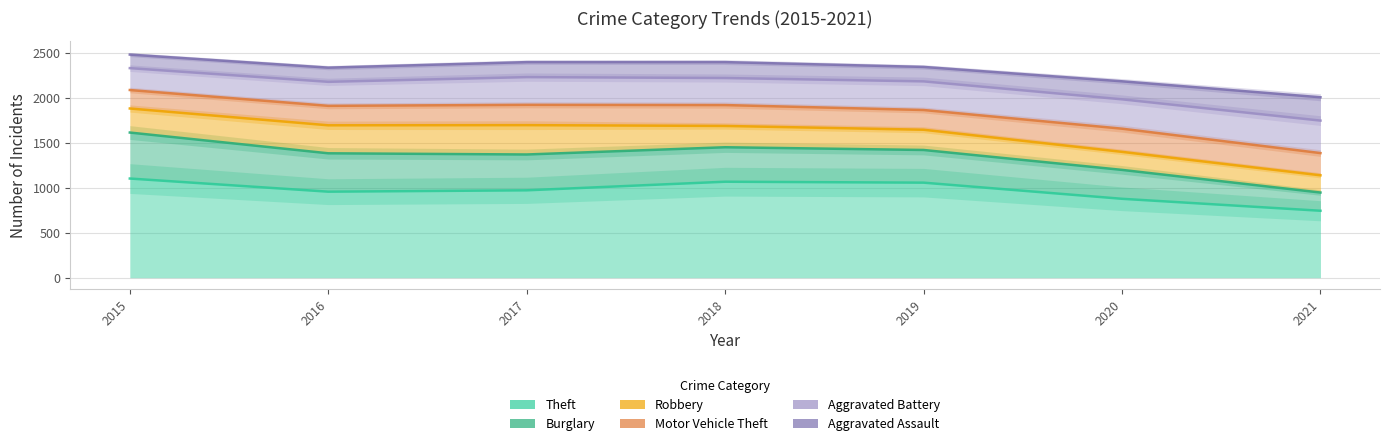

Which category has the lowest value across all series?

2015